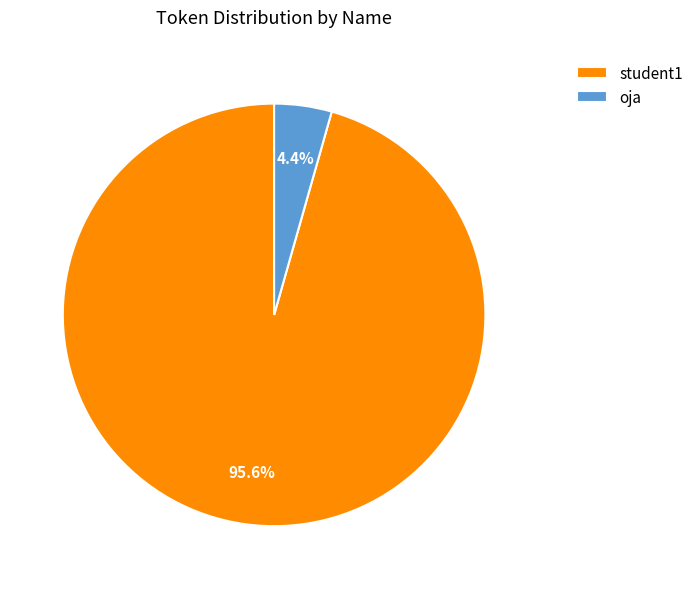

What is the largest slice in the pie chart?

student1